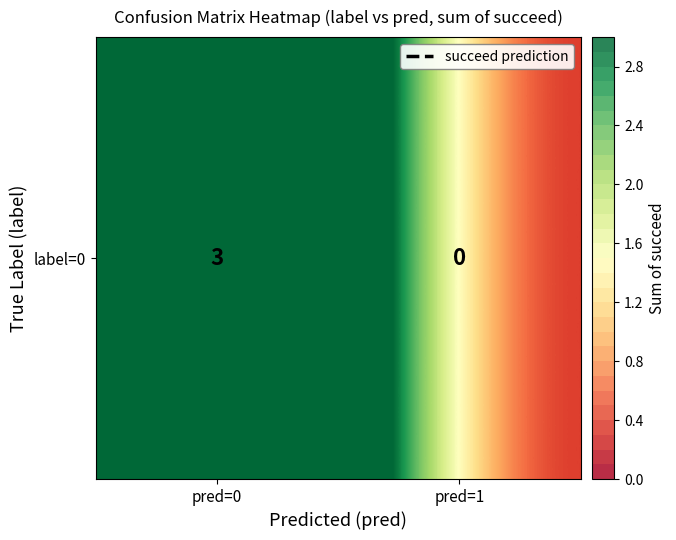

Reading left to right, transcribe all the data shown in this chart.

3	0